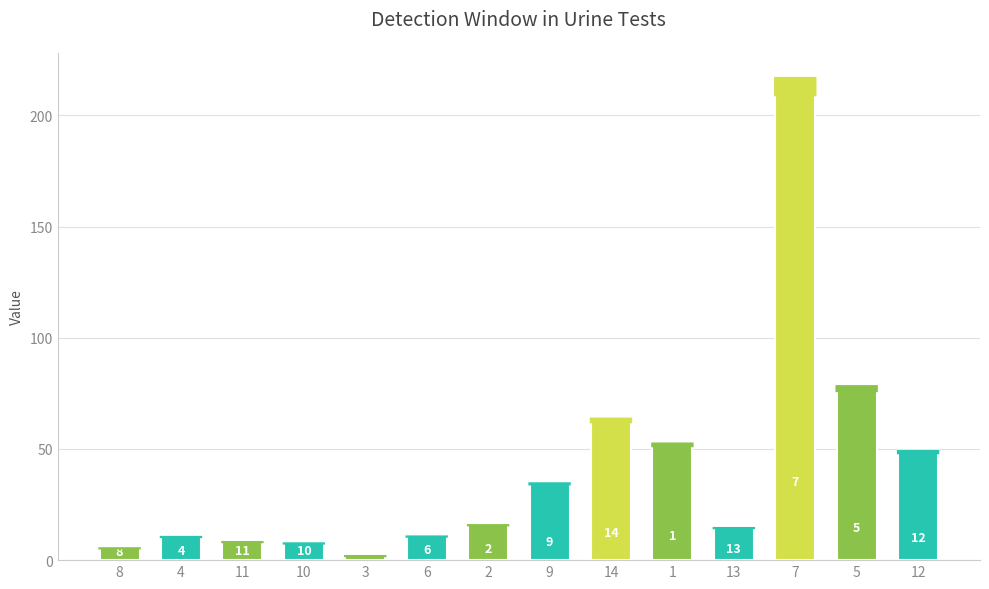

Does the chart contain stacked bars?

No